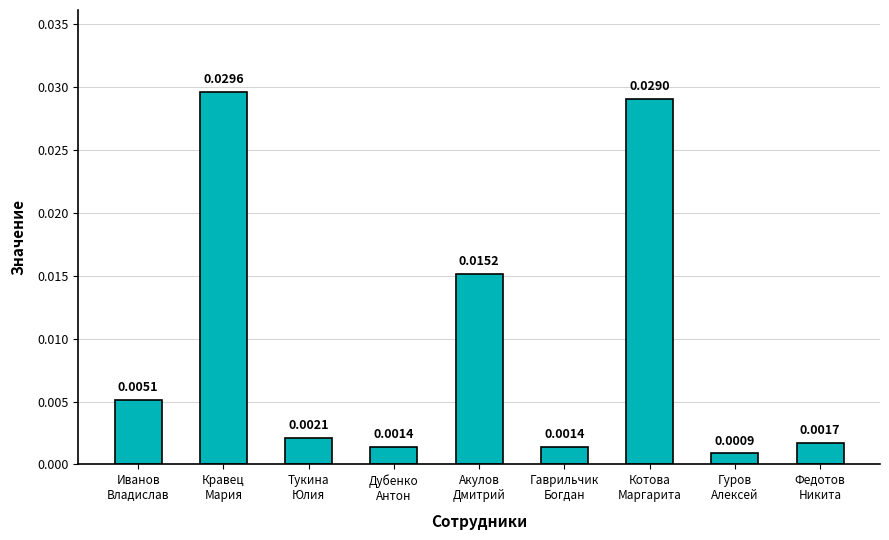

Where is the data nearest to the value 0?

Гуров
Алексей